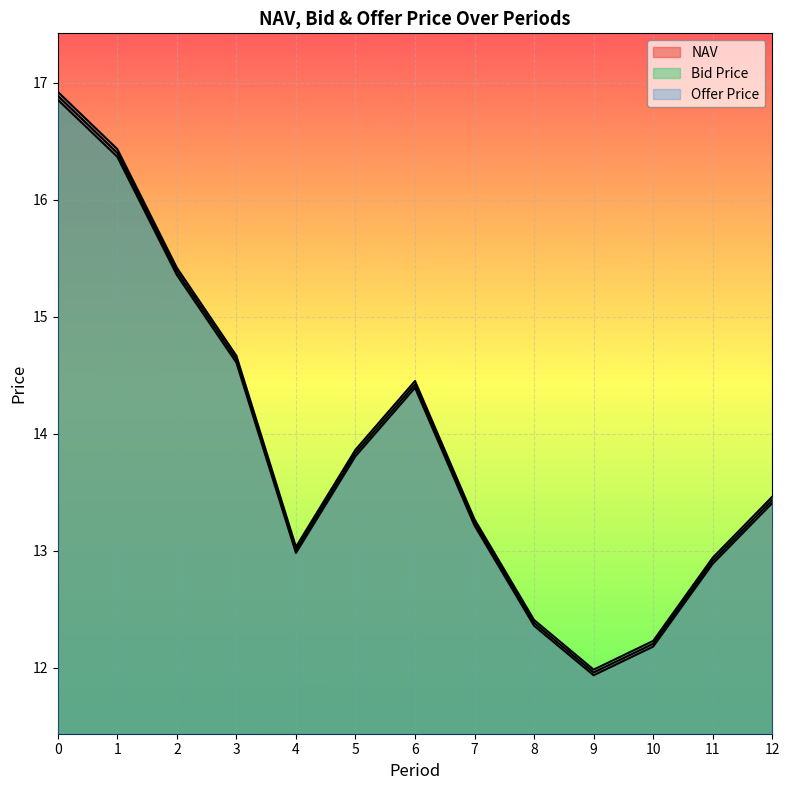

Which series has the widest spread of values?

Offer Price